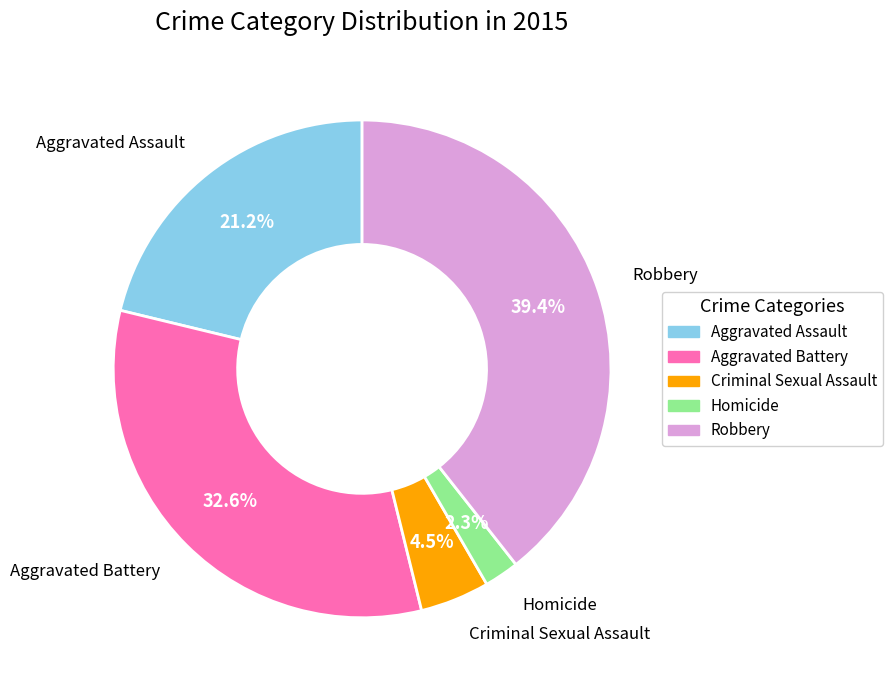

To the nearest percent, what is the difference between the Robbery and Homicide slice percentages?

37%